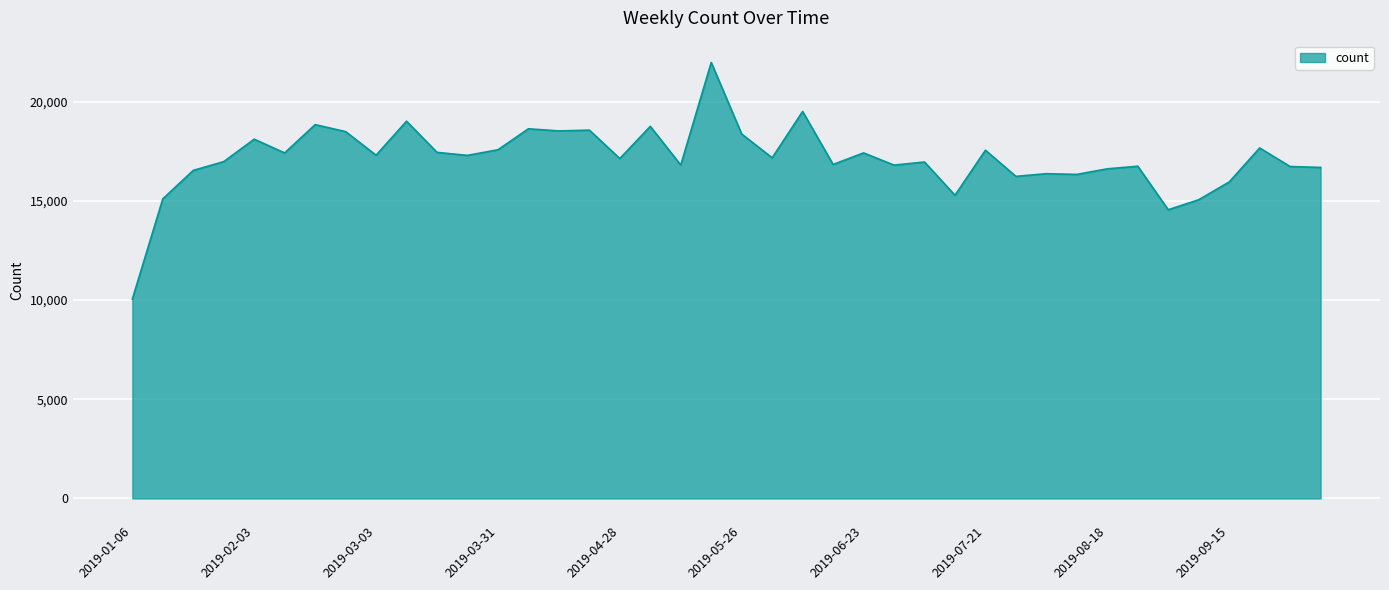

What is the greatest value displayed?

21980